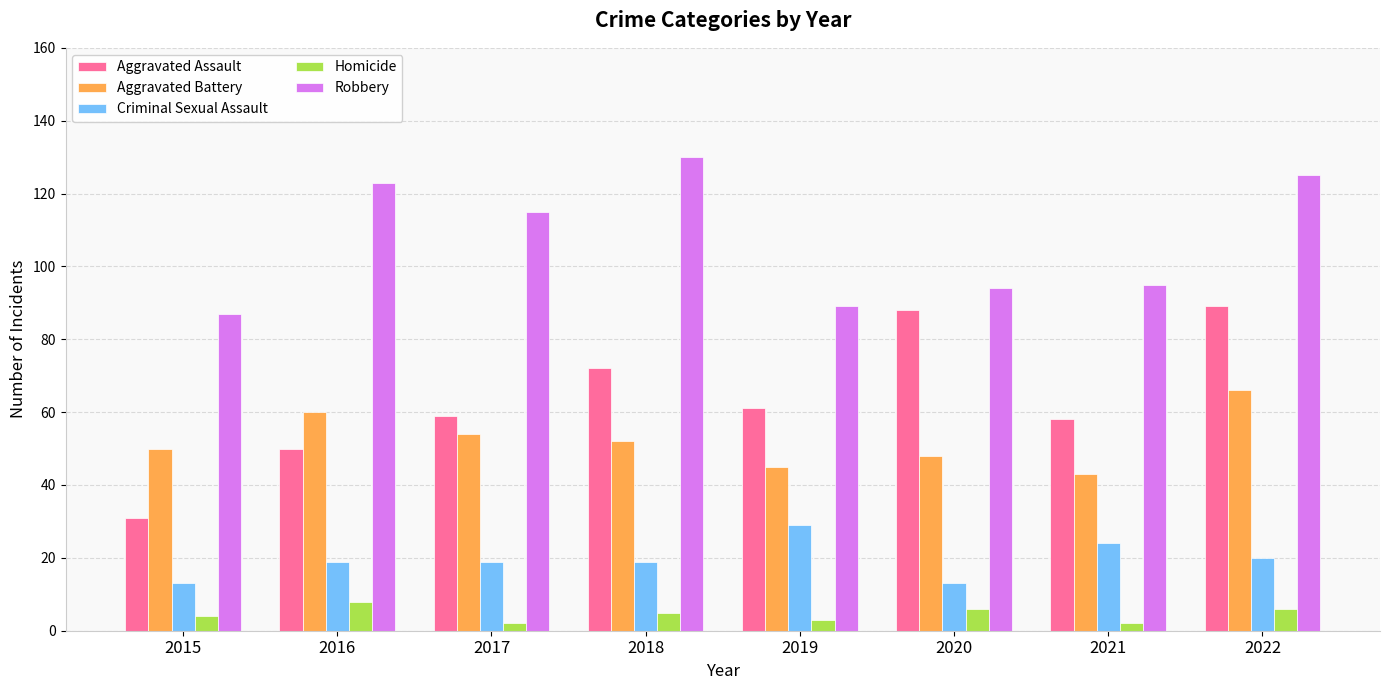

The Criminal Sexual Assault series shows 6 at 2020. True or false?

False